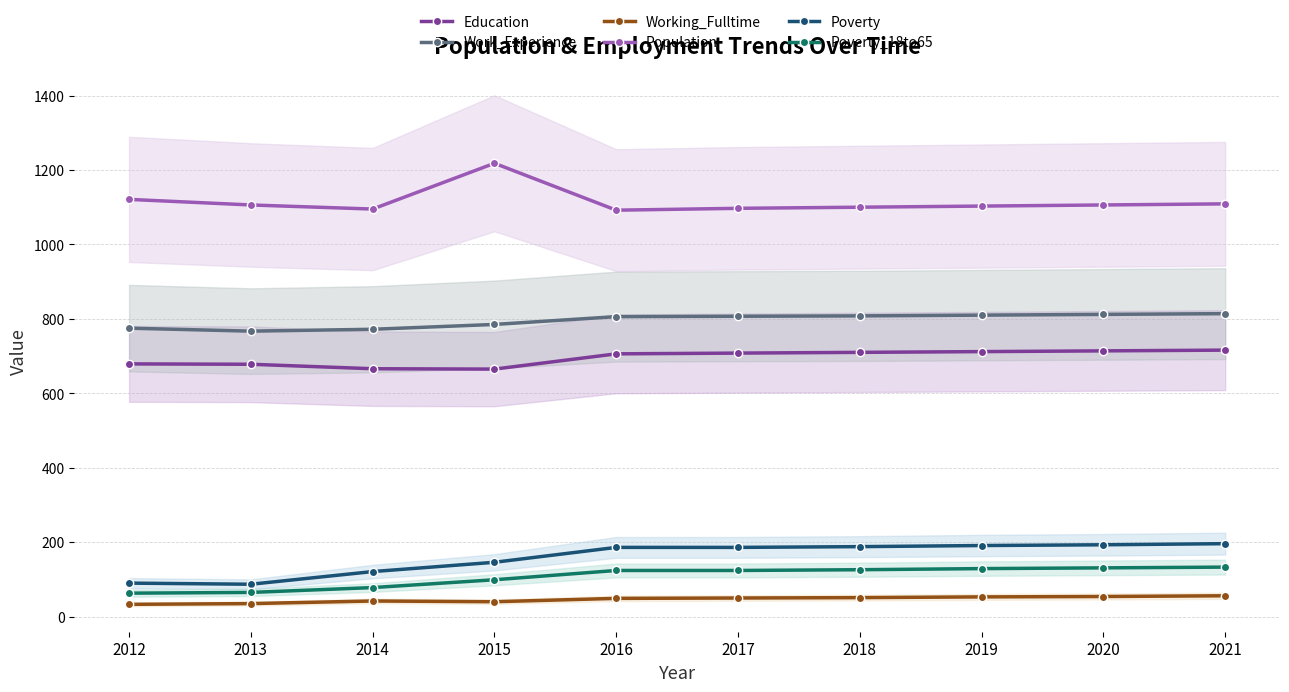

Reading left to right, transcribe all the data shown in this chart.

Education: 679	678	666	665	706	708	710	712	714	716
Work_Experience: 775	767	772	785	806	807	808	810	812	814
Working_Fulltime: 33	35	42	40	49	50	51	53	54	56
Population: 1121	1106	1095	1218	1092	1097	1100	1103	1106	1109
Poverty: 90	87	121	146	186	186	188	191	193	196
Poverty_18to65: 63	65	78	99	124	124	126	129	131	133